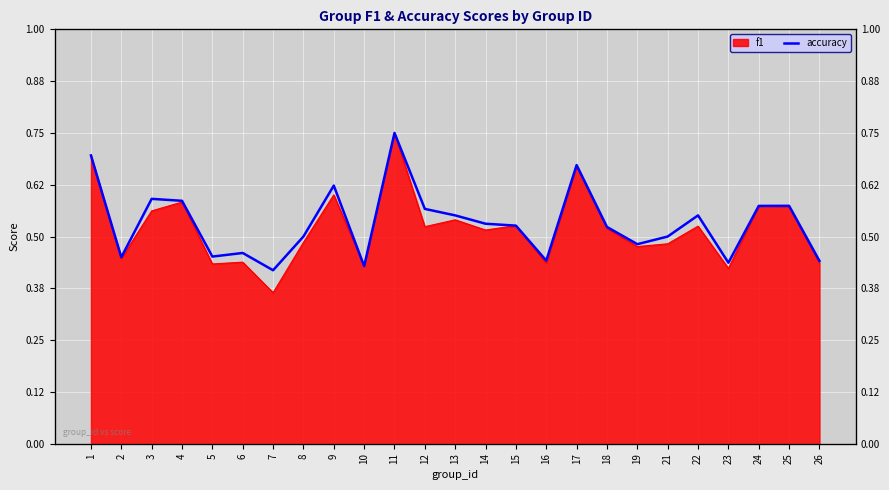

Reading right to left, transcribe all the data shown in this chart.

0.4	0.6	0.6	0.4	0.6	0.5	0.5	0.5	0.7	0.4	0.5	0.5	0.6	0.6	0.8	0.4	0.6	0.5	0.4	0.5	0.5	0.6	0.6	0.5	0.7